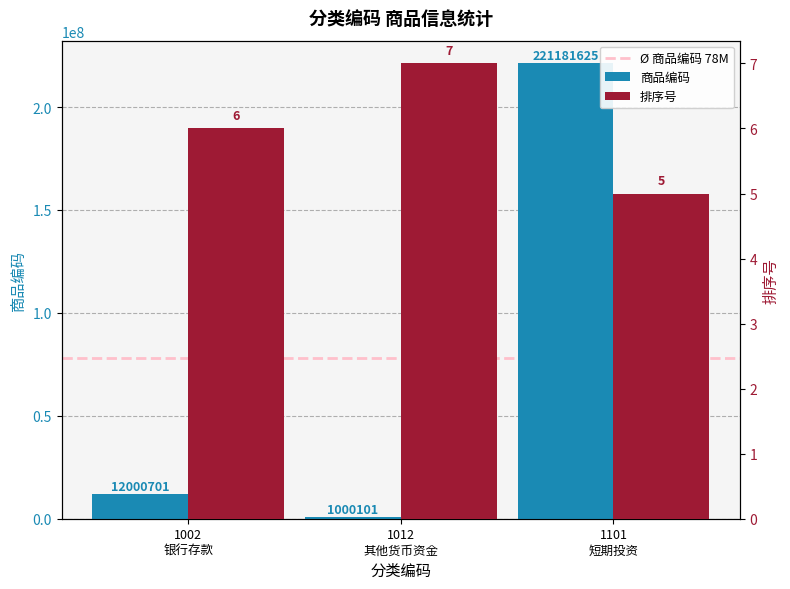

Is the value of 商品编码 at 1012 其他货币资金 greater than the value of 排序号 at 1101 短期投资?

Yes